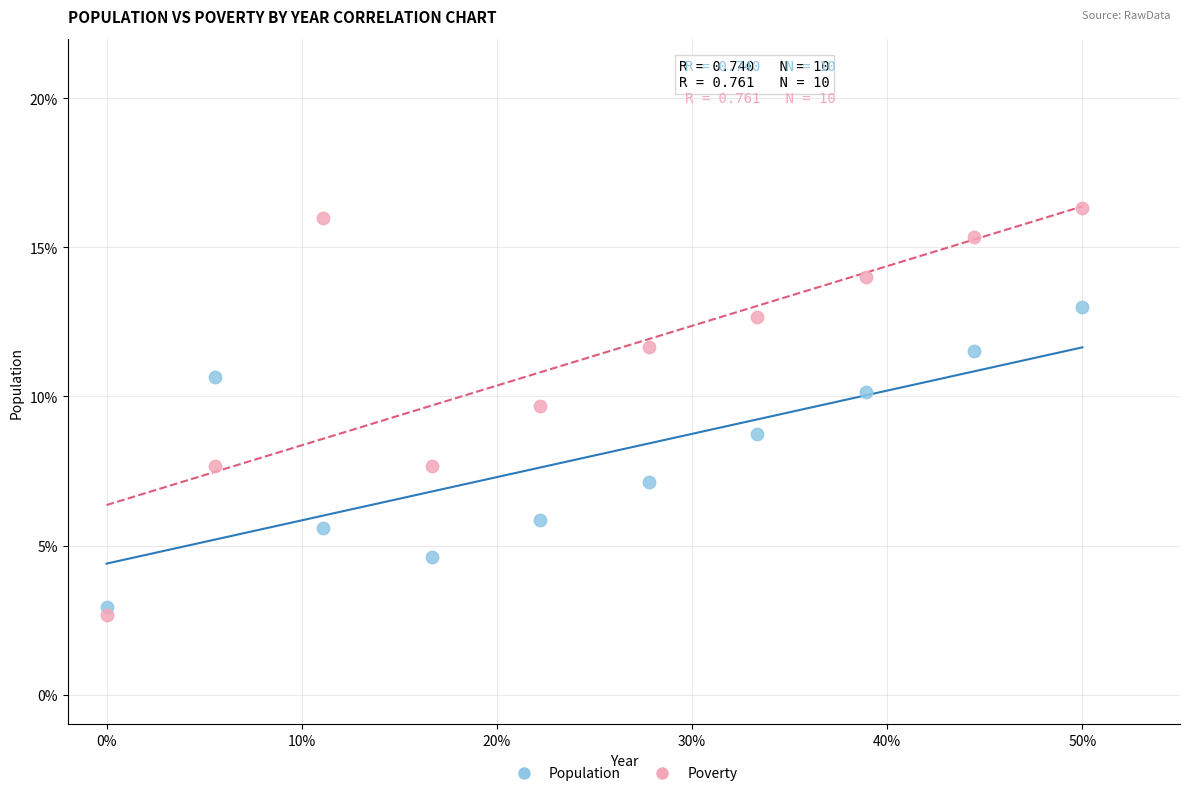

Which series has the largest Y range (max minus min)?

Poverty